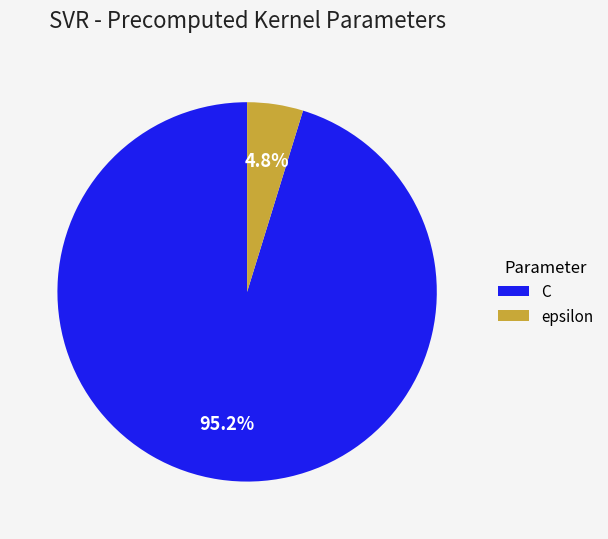

How many slices are in this pie chart?

2